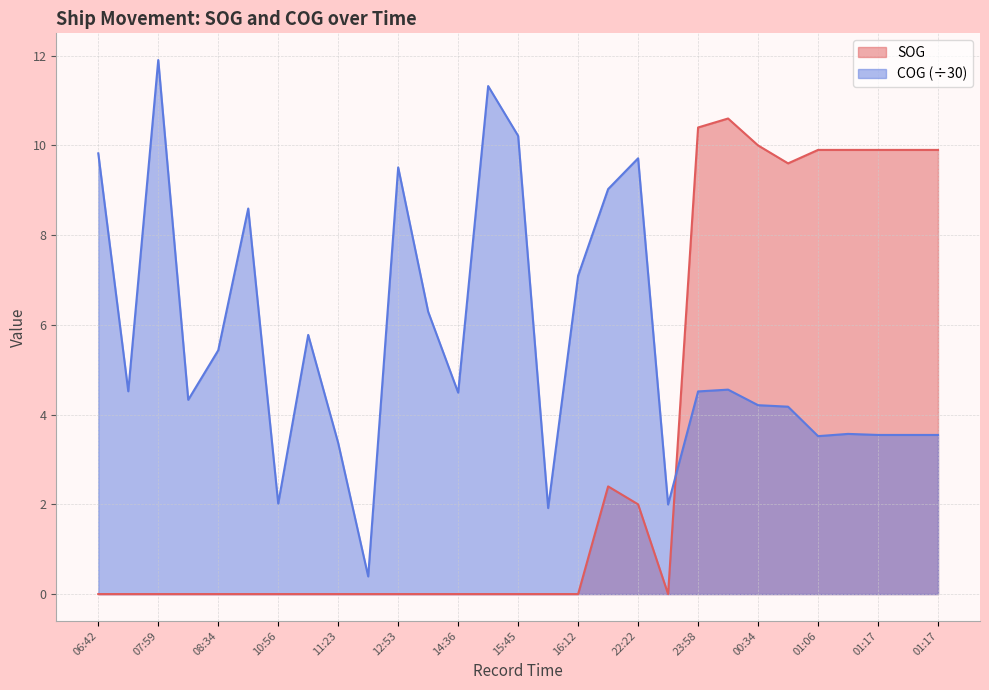

What is the highest value of the SOG series?

10.6